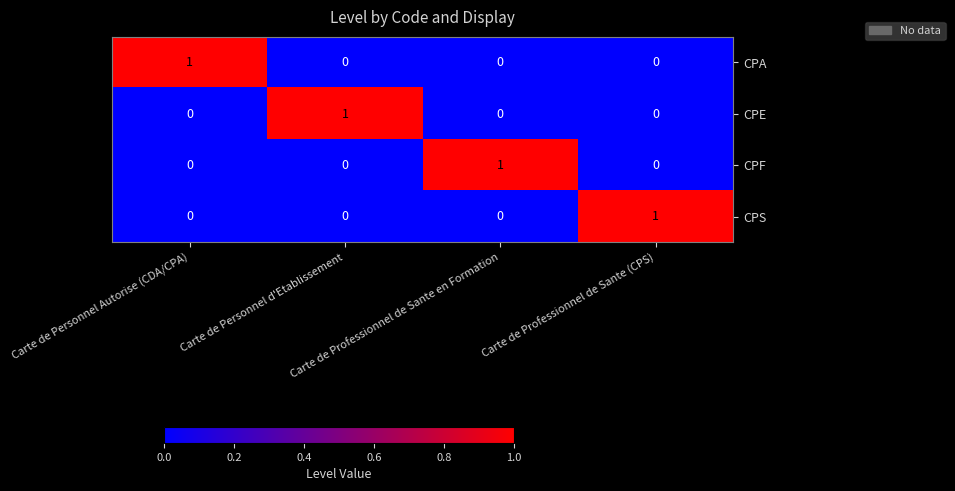

Count the CPA values in the range 0 to 1.

4